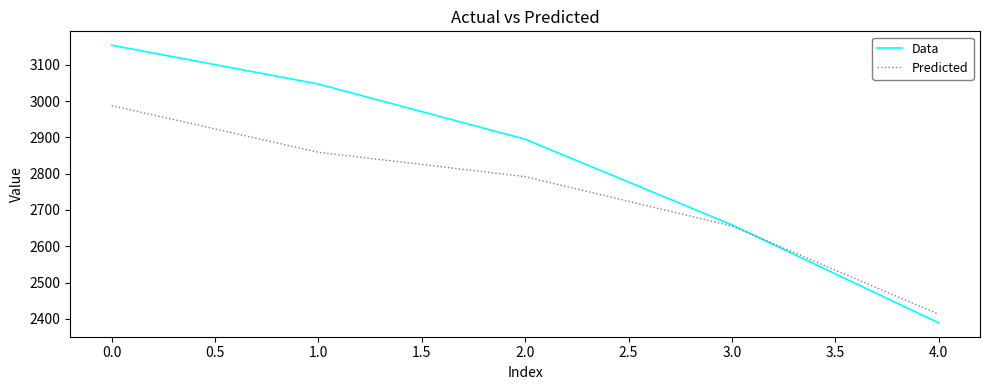

Does the chart display data point markers on the line(s)?

No